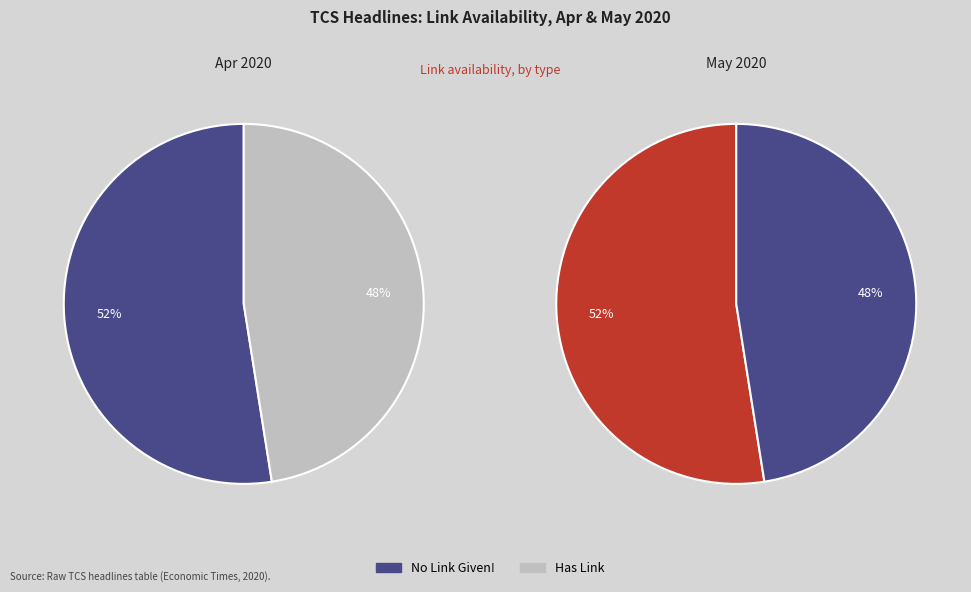

Is it true that Has Link is 38% of the pie?

False